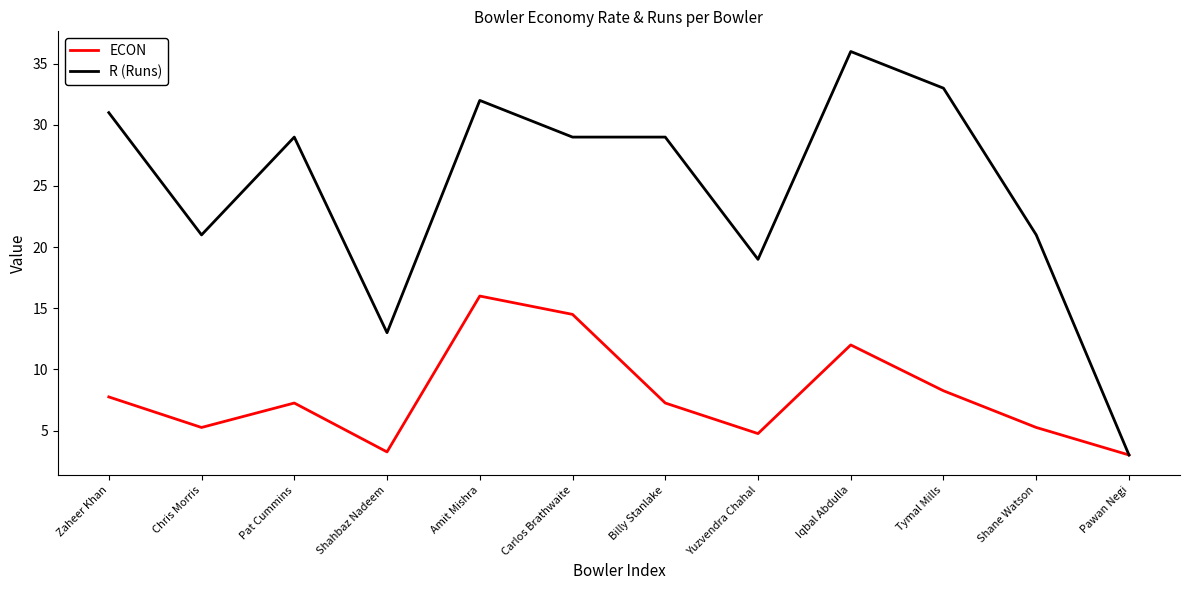

At which category does R (Runs) reach its first local peak?

Pat Cummins